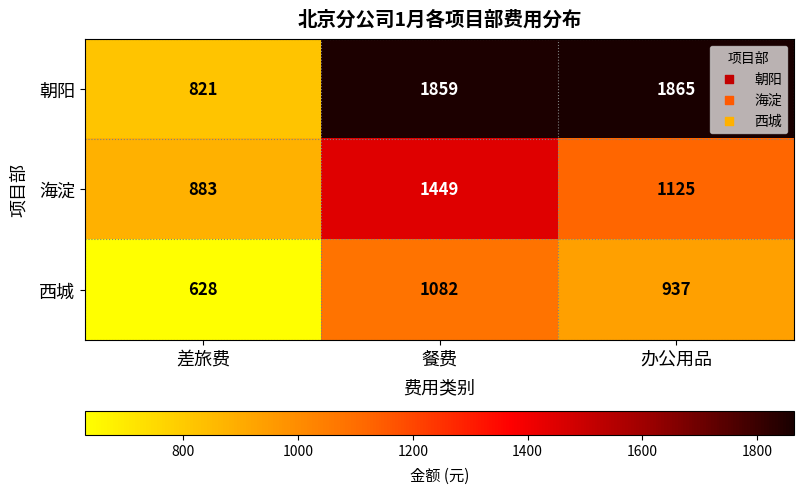

The value of 海淀 at 餐费 is 325. True or false?

False